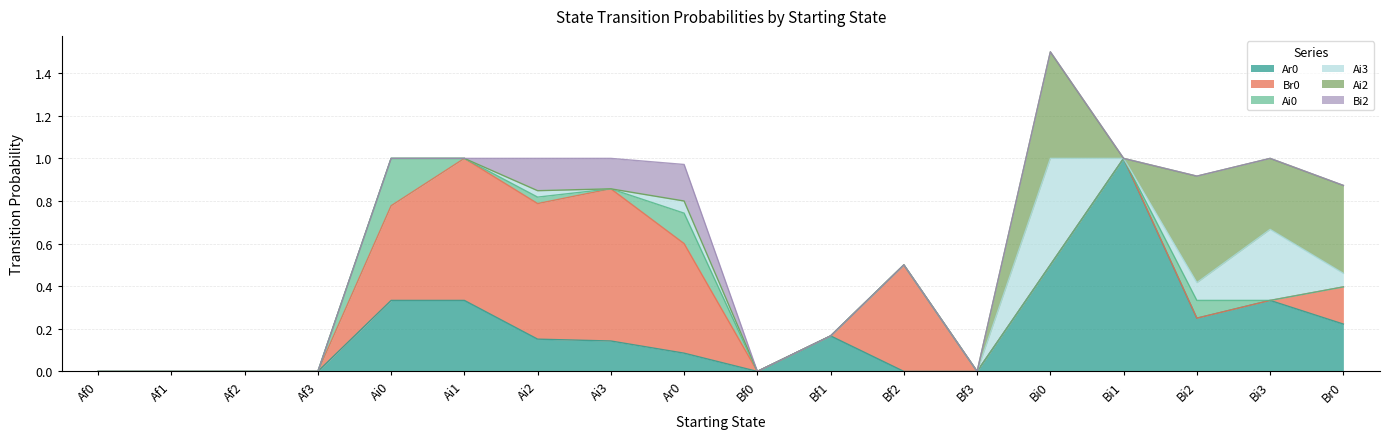

How many lines are shown in the chart?

6